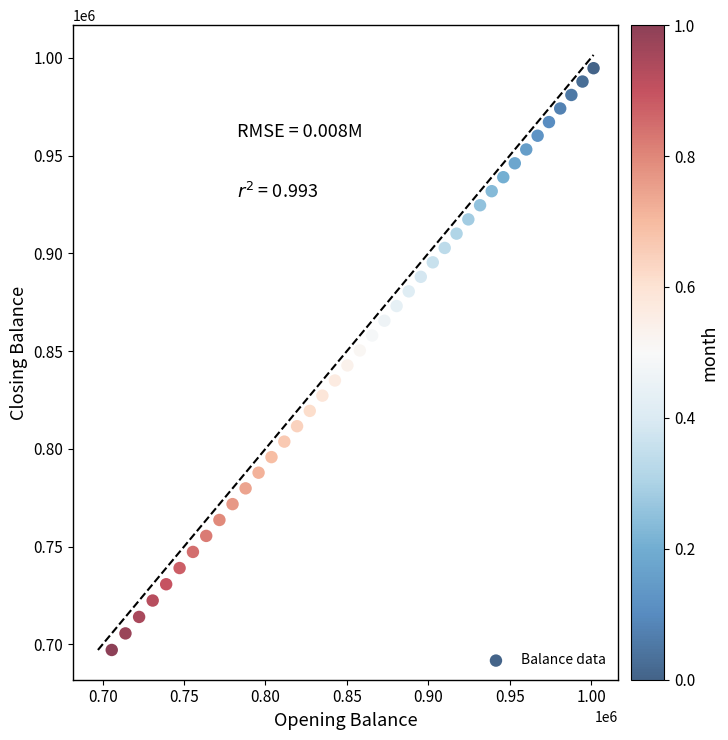

What is the range of Y values (max minus min)?

297604.0